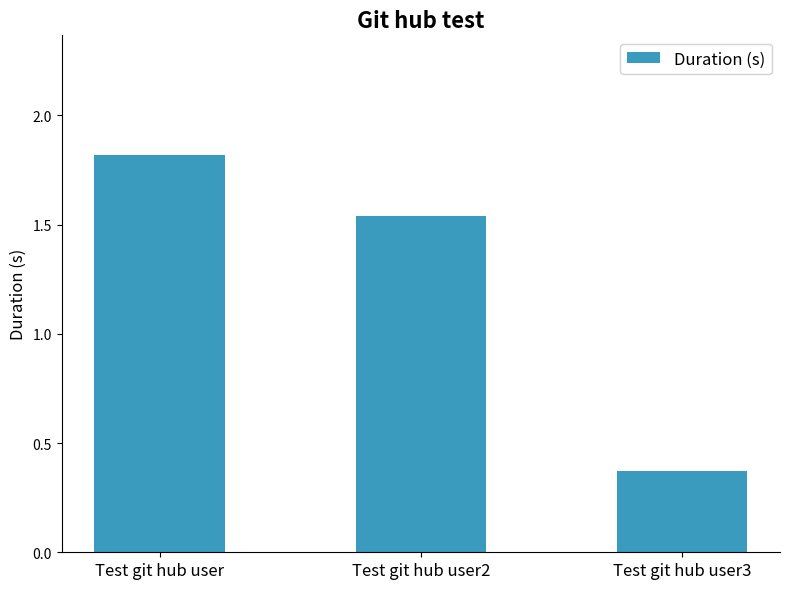

Rank the categories by value from lowest to highest.

Test git hub user3, Test git hub user2, Test git hub user